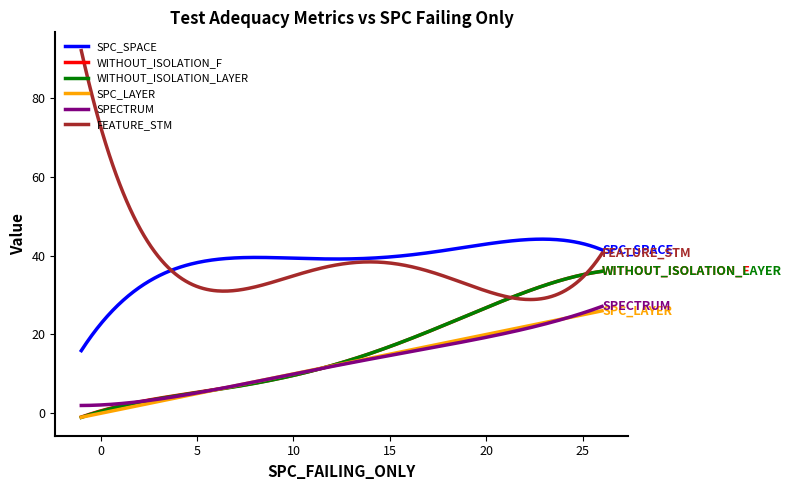

Which series has the largest range (max minus min)?

FEATURE_STM